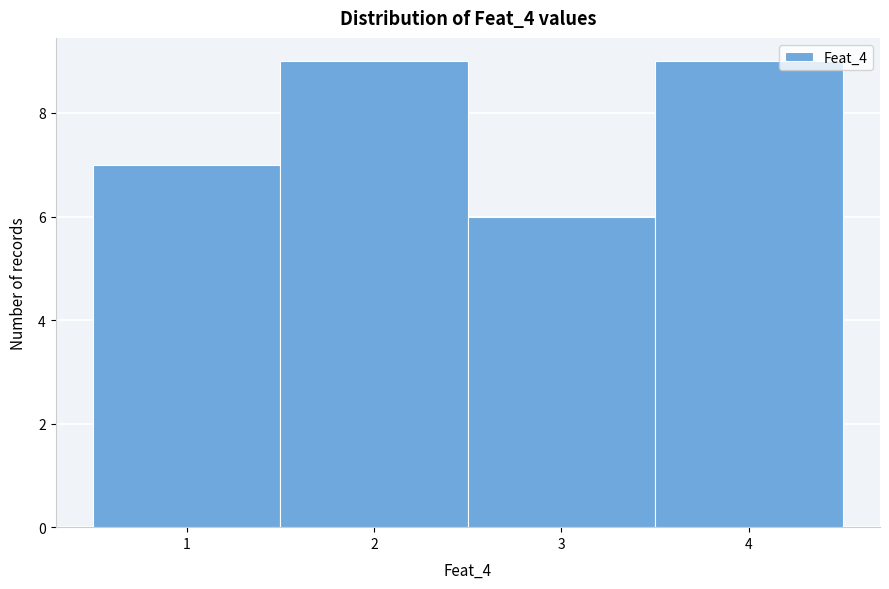

Reading left to right, list every bar in this chart as the range it spans on the x-axis followed by its height. The values are not printed on the chart, so give them approximately, as read against the axis.

0.5 to 1.5: 7
1.5 to 2.5: 9
2.5 to 3.5: 6
3.5 to 4.5: 9